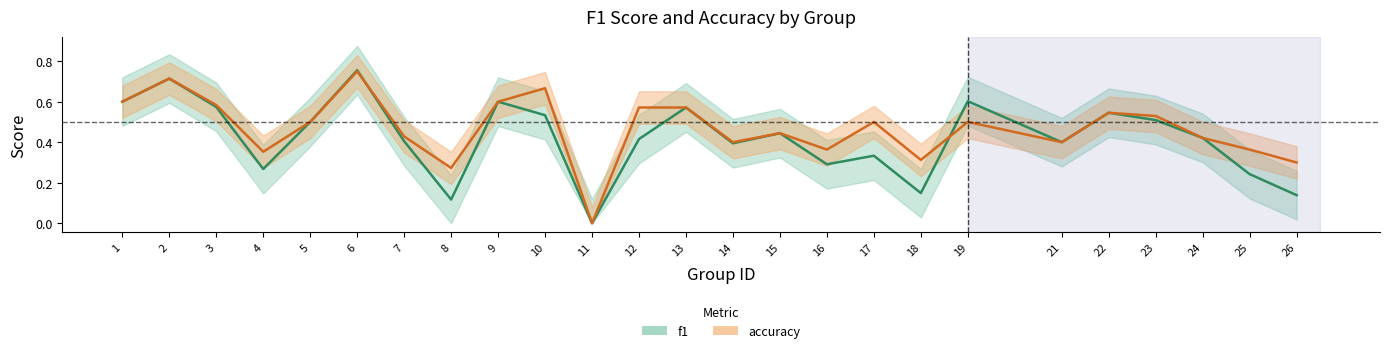

What is the highest value of the f1 series?

0.8